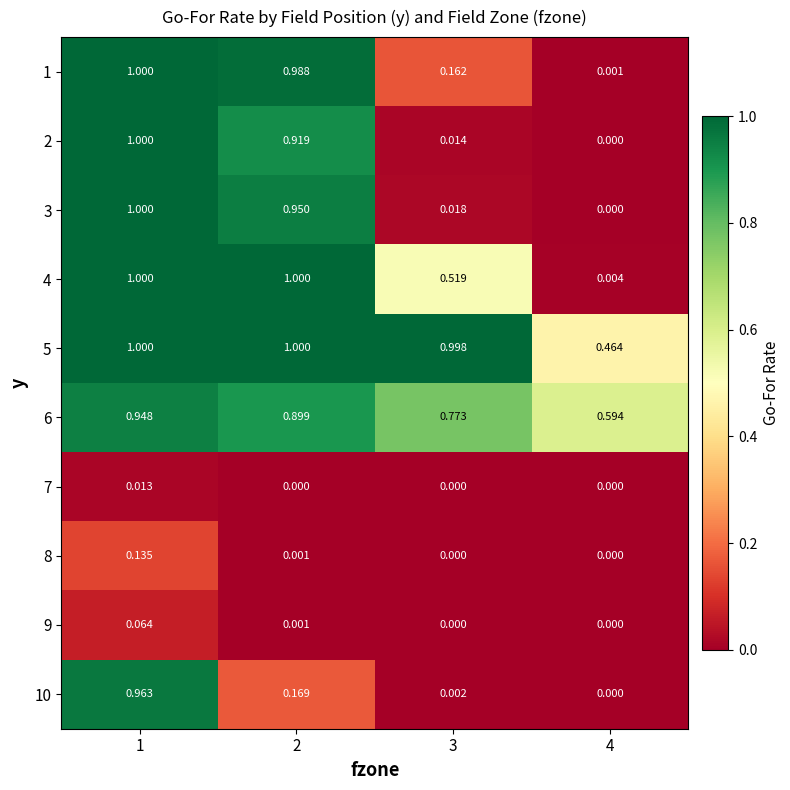

Is the value of 2 at 4 greater than the value of 3 at 2?

No